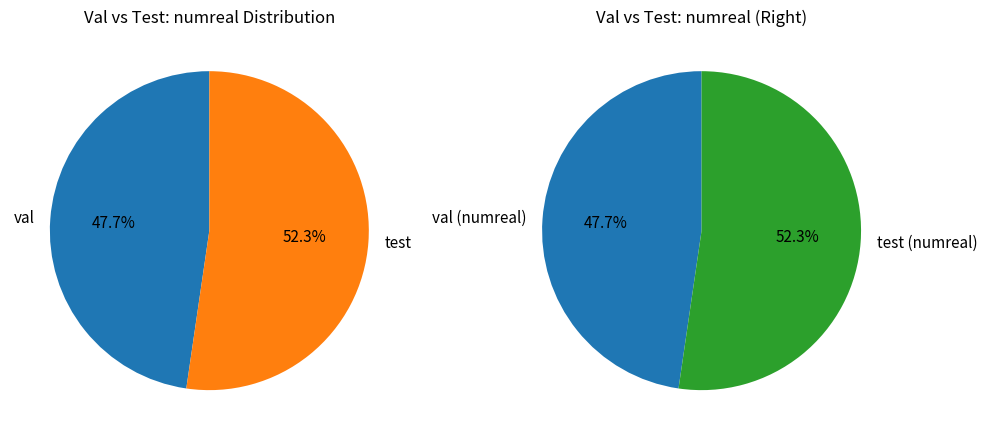

What is the largest slice in the pie chart?

test